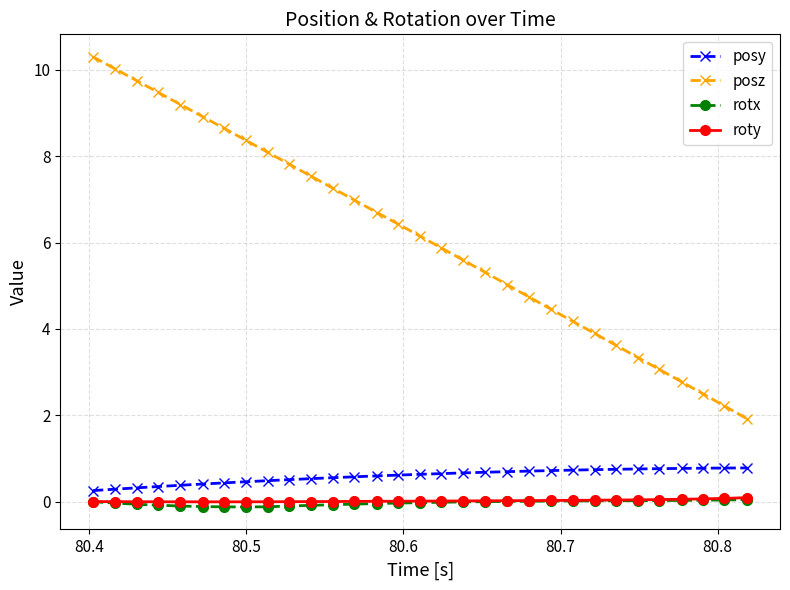

True or false: posy and roty cross at least once.

False